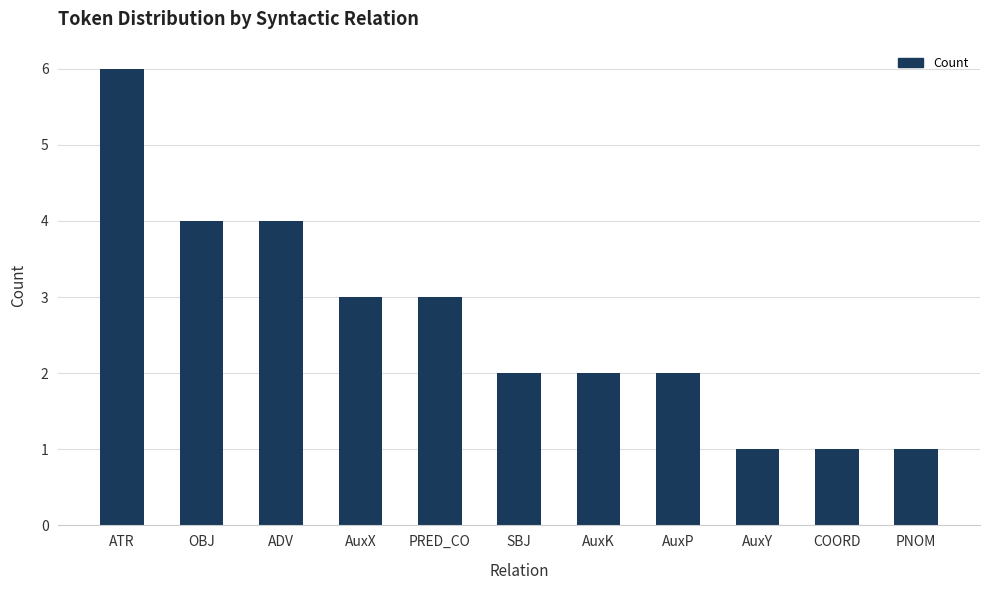

What is the change in value from AuxX to SBJ?

-1